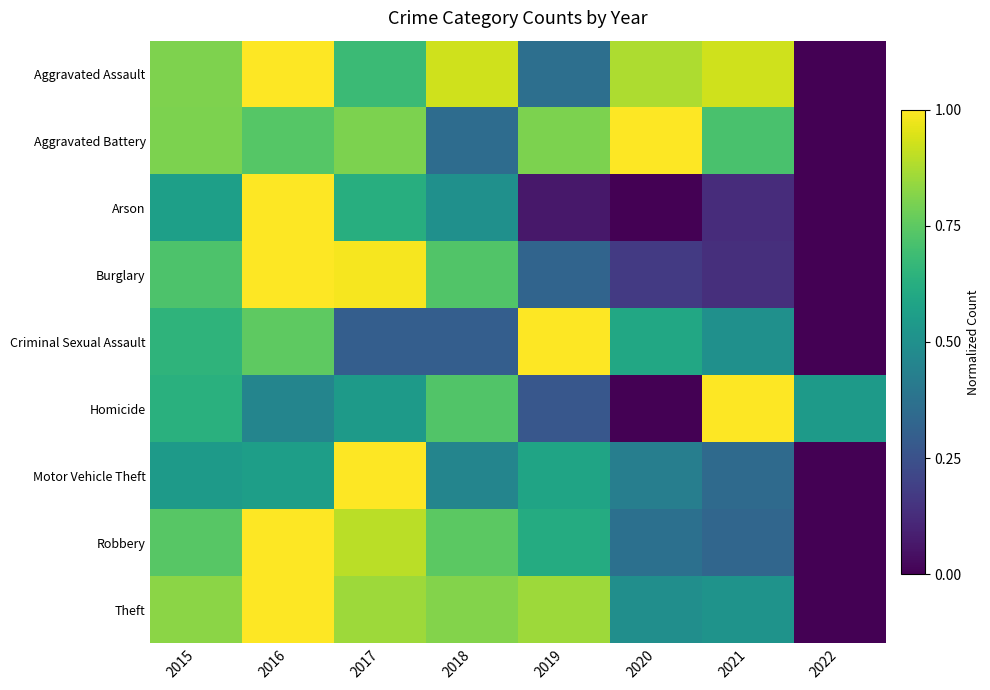

Between 2016 and 2015, which is larger?

2016